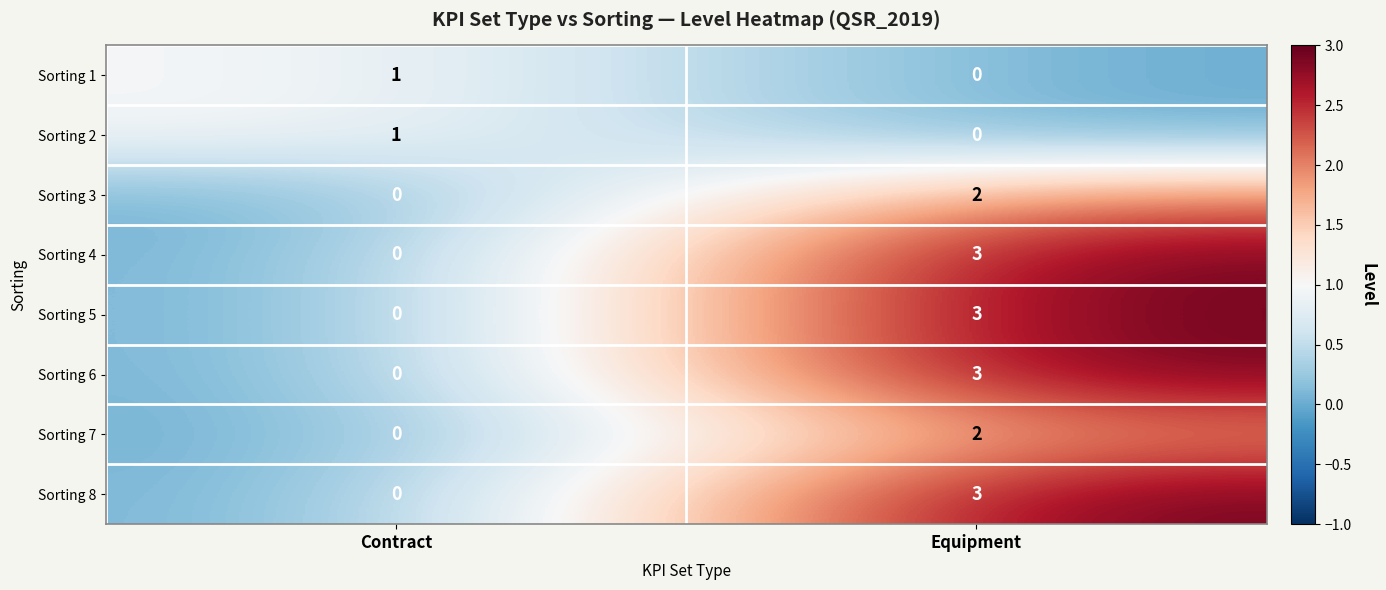

Which category has the lowest value in the Sorting 5 series?

Contract